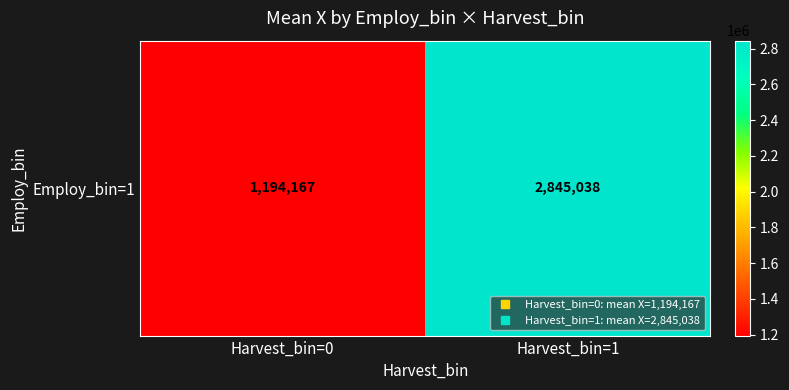

Is it true that the value at Harvest_bin=0 is 655951.2?

False